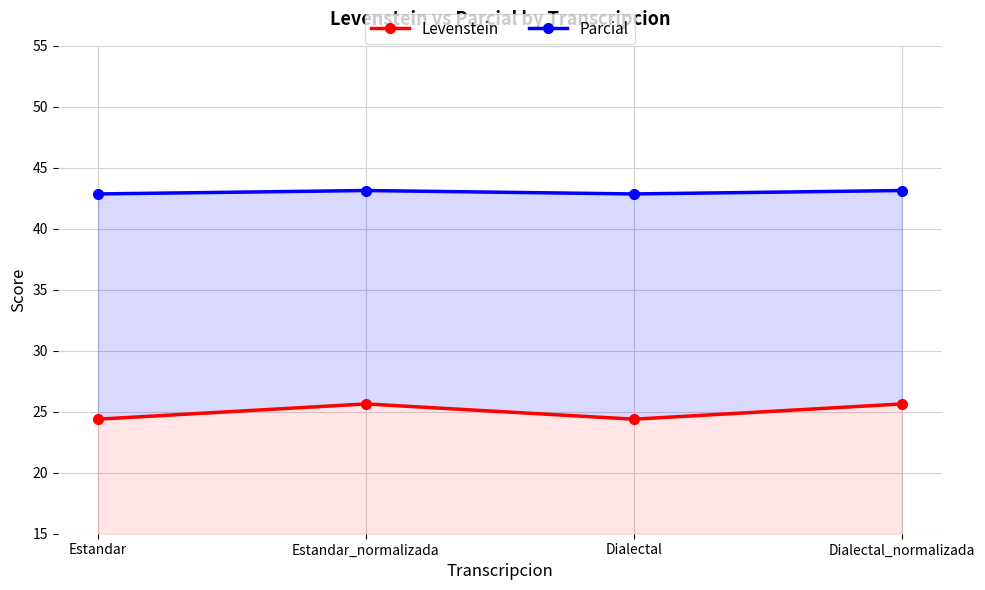

The value of Levenstein at Dialectal is 24.4. True or false?

True